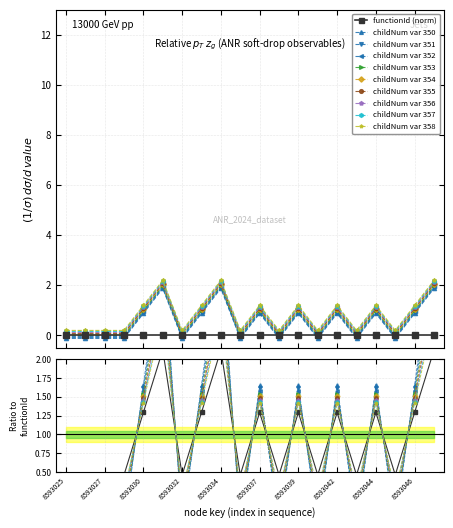

True or false: childNum var 354 has more than 1 points higher than both neighbors.

True